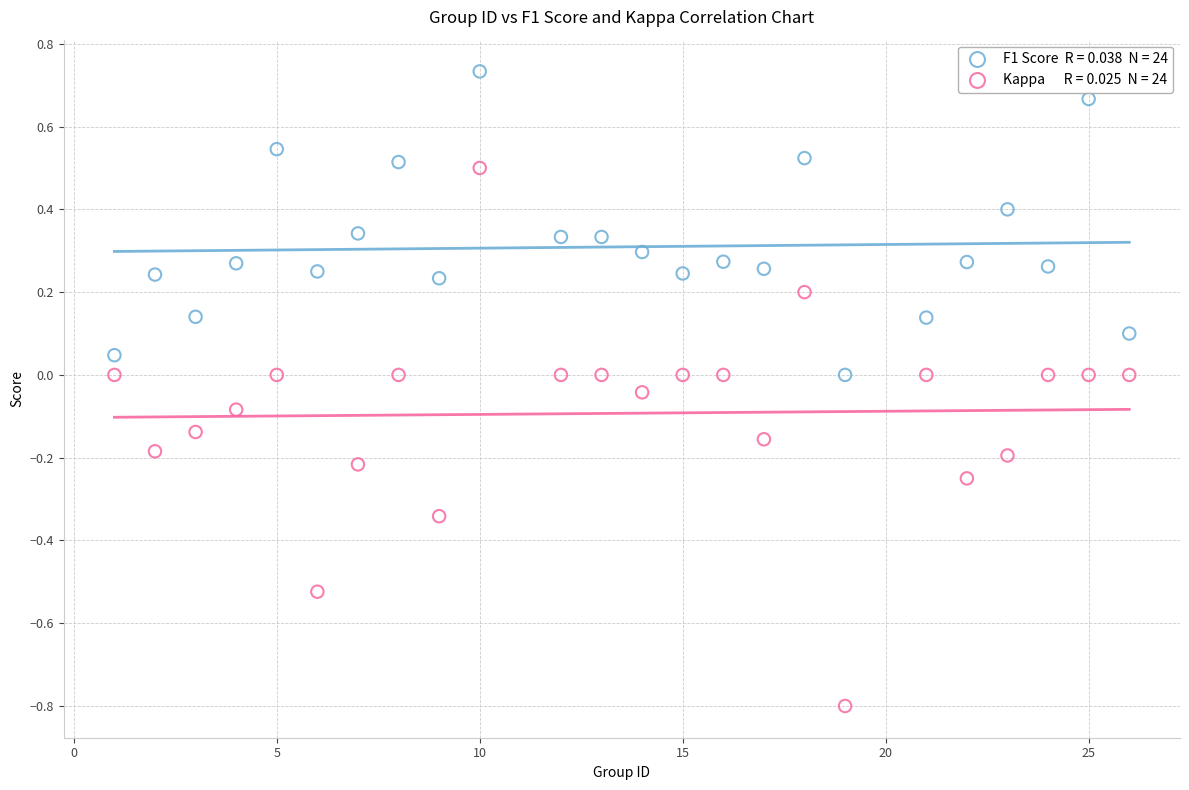

Across all data points, what is the range of Y values (max minus min)?

1.5